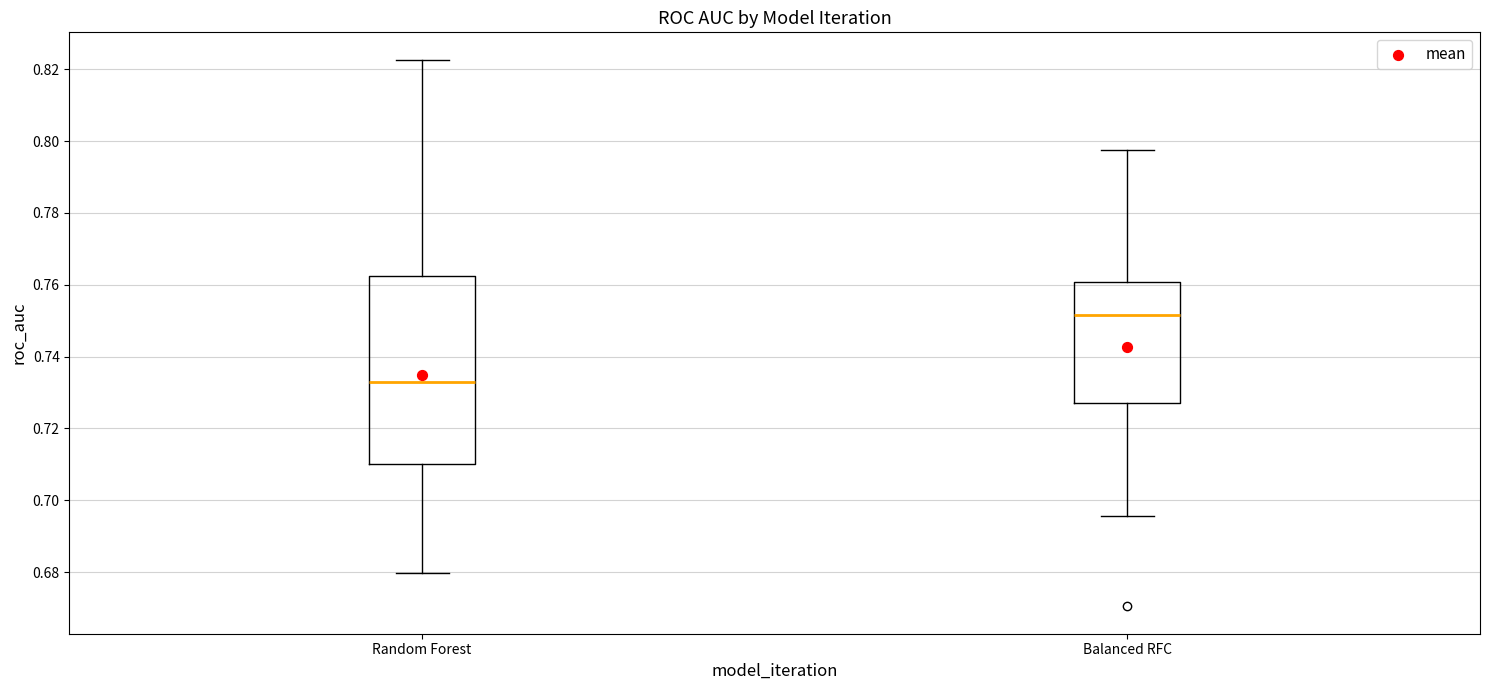

Where does the lower whisker of the box for Balanced RFC end on the y-axis? The values are not printed on the chart, so give them approximately, as read against the axis.

0.696